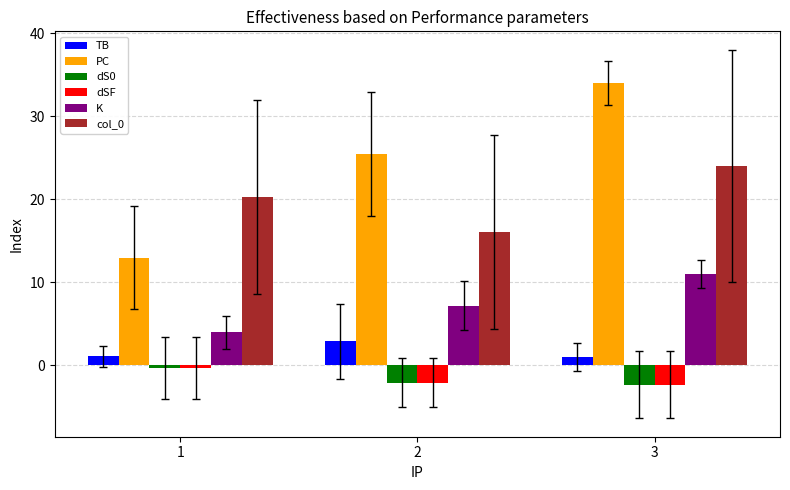

At which label does dSF reach its peak?

1